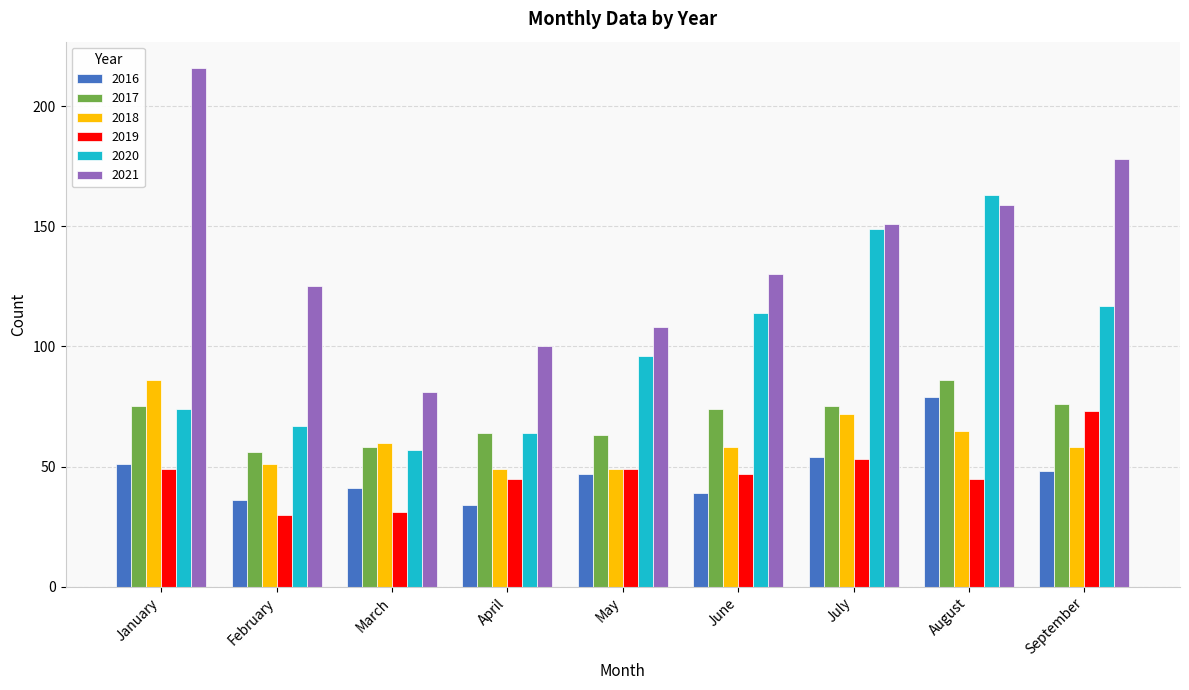

True or false: 2017 has a value of 114 at September.

False